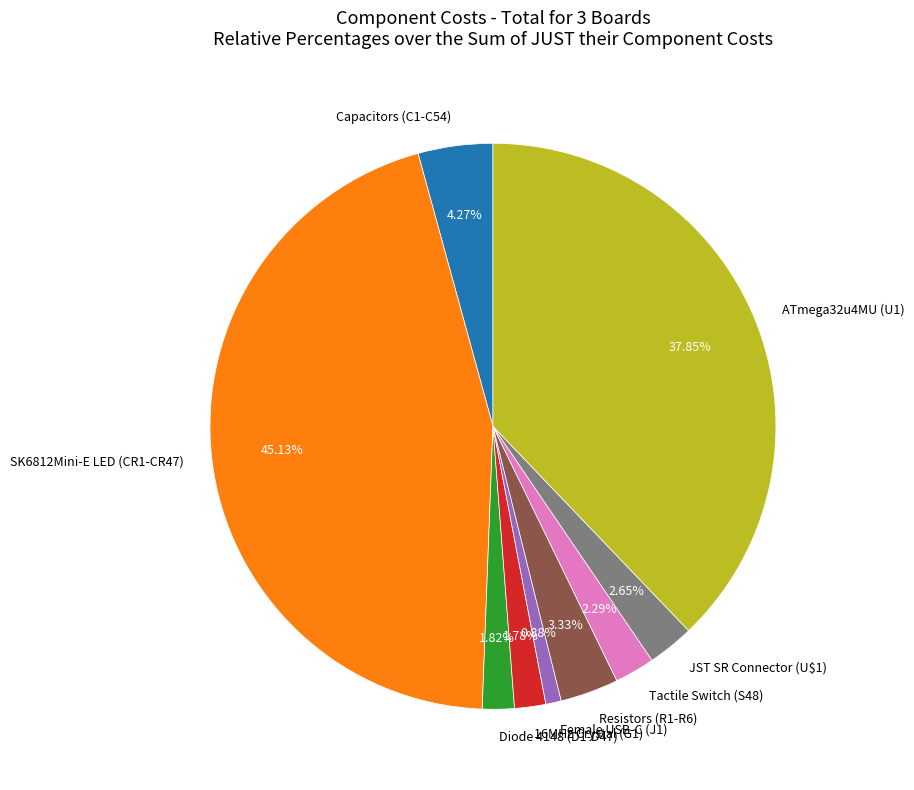

Which has a higher value, ATmega32u4MU (U1) or 16MHz Crystal (G1)?

ATmega32u4MU (U1)